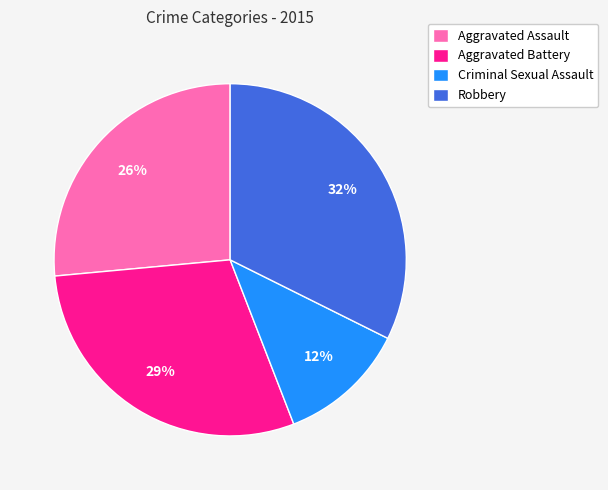

To the nearest percent, what portion does Aggravated Assault represent?

26%